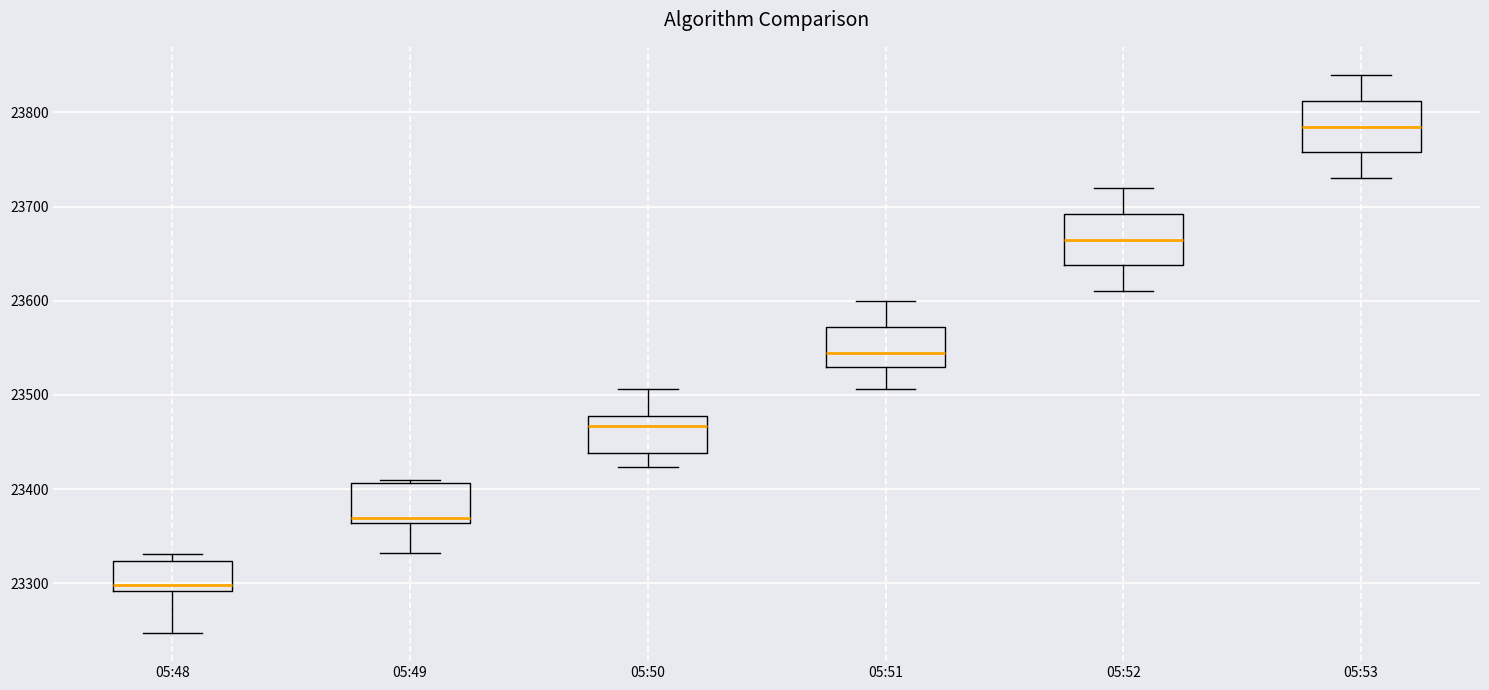

Reading left to right, read every box against the y-axis: the position of its median line, the range the box covers, and the ends of its whiskers. The values are not printed on the chart, so give them approximately, as read against the axis.

05:48: median 23300, box 23290 to 23320, whiskers 23250 to 23330
05:49: median 23370, box 23360 to 23410, whiskers 23330 to 23410 (just above the box's upper edge)
05:50: median 23470, box 23440 to 23480, whiskers 23420 to 23510
05:51: median 23550, box 23530 to 23570, whiskers 23510 to 23600
05:52: median 23670, box 23640 to 23690, whiskers 23610 to 23720
05:53: median 23790, box 23760 to 23810, whiskers 23730 to 23840